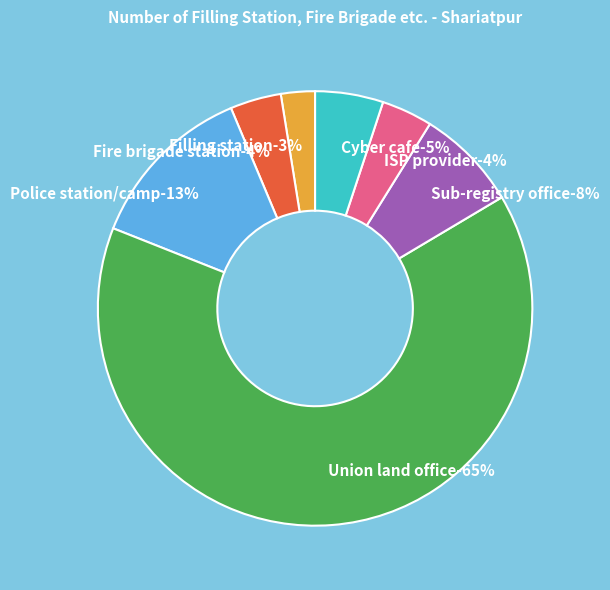

Which slice is the largest?

Union land office